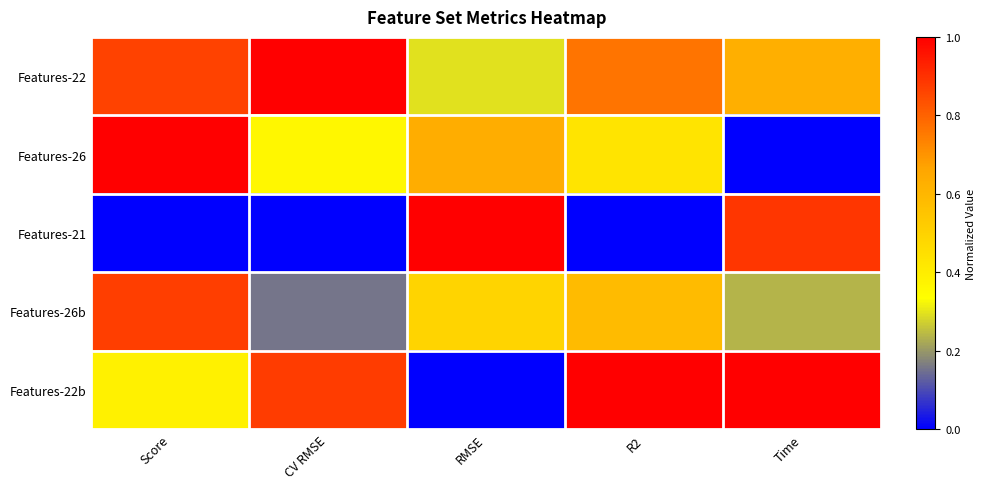

Which series has the widest spread of values?

Features-26